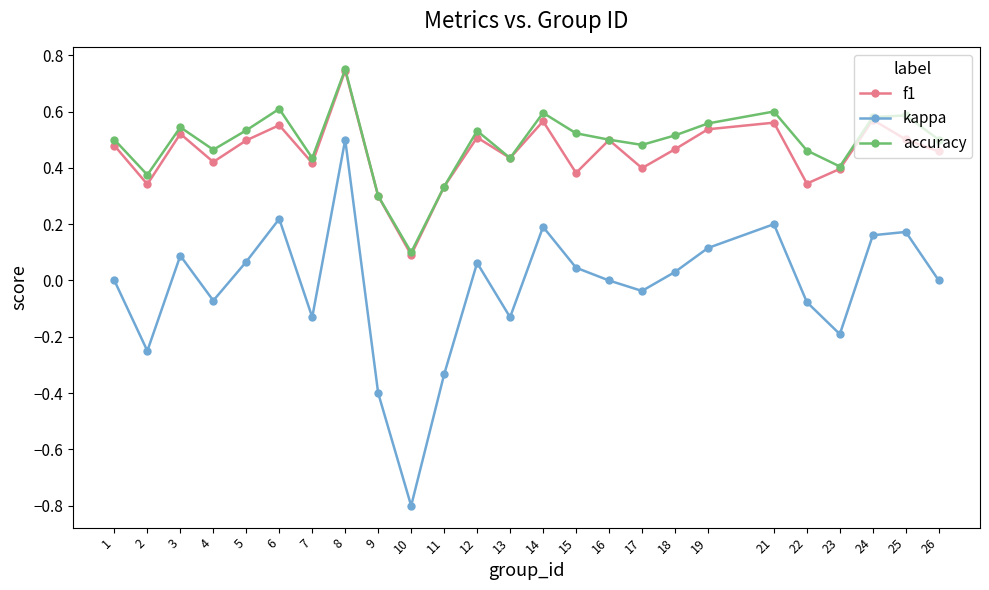

Where is the first local maximum for f1?

3